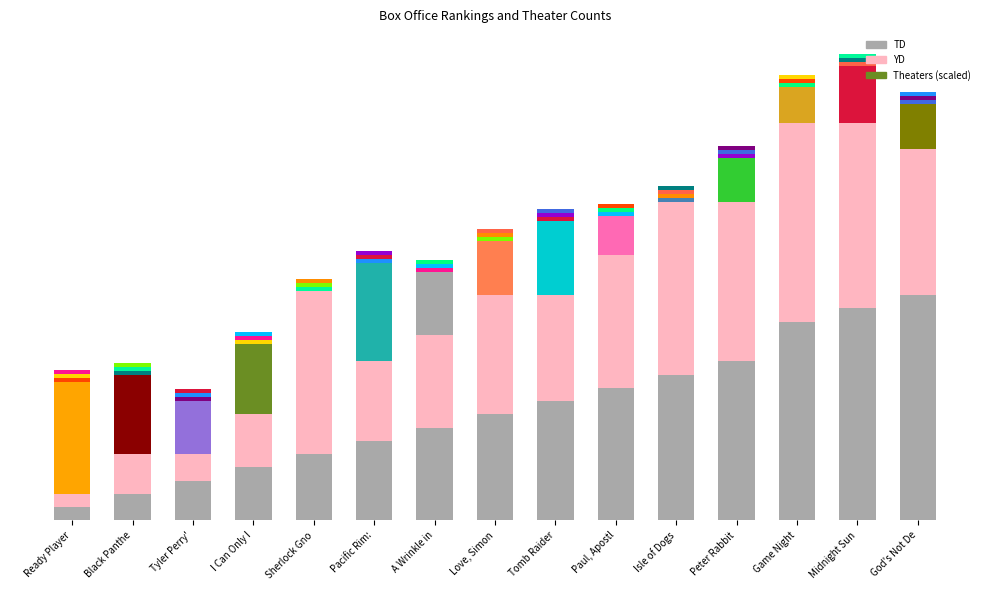

The value of YD at Love, Simon is 12. True or false?

False